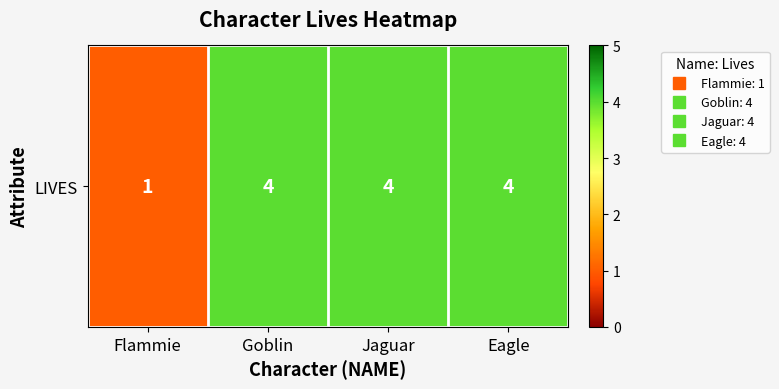

Rank the categories by value from highest to lowest.

Goblin, Jaguar, Eagle, Flammie